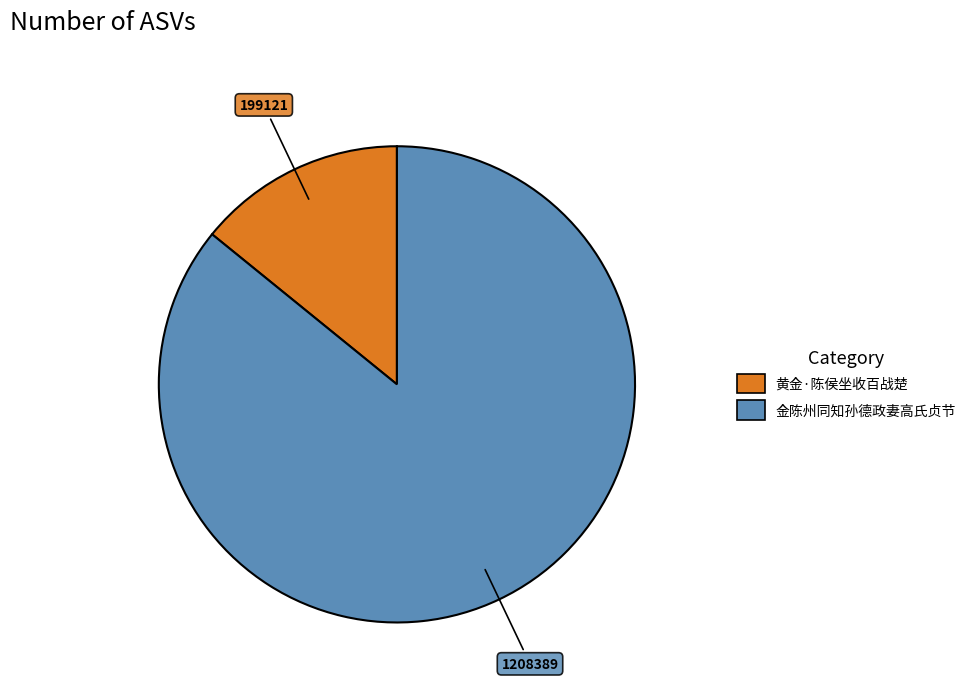

Is there any slice that represents more than half of the pie?

Yes